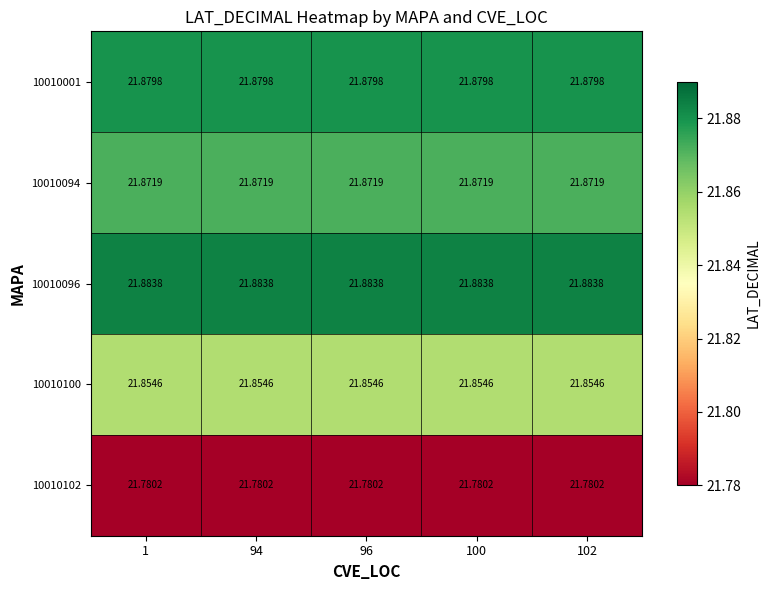

Is the value of 10010102 at 94 greater than the value of 10010100 at 102?

No